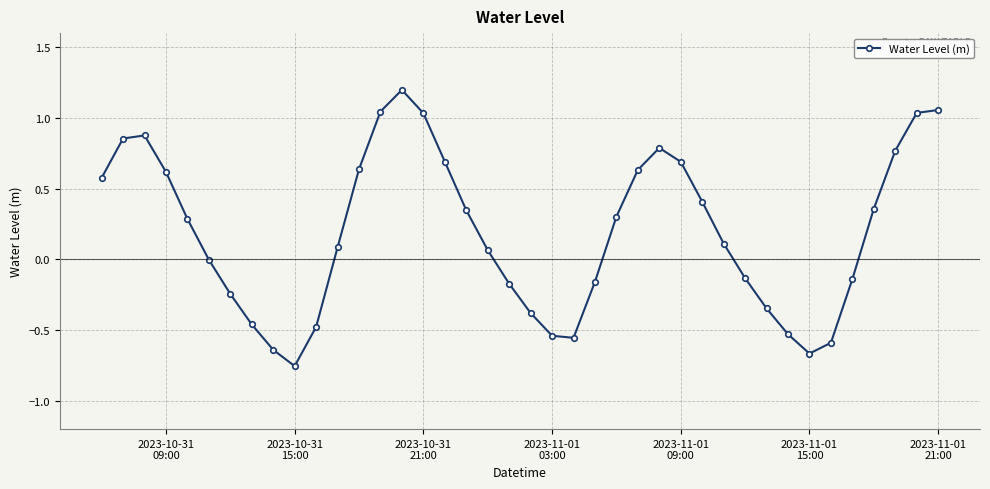

What is the value of the 17th point from the left?

0.7